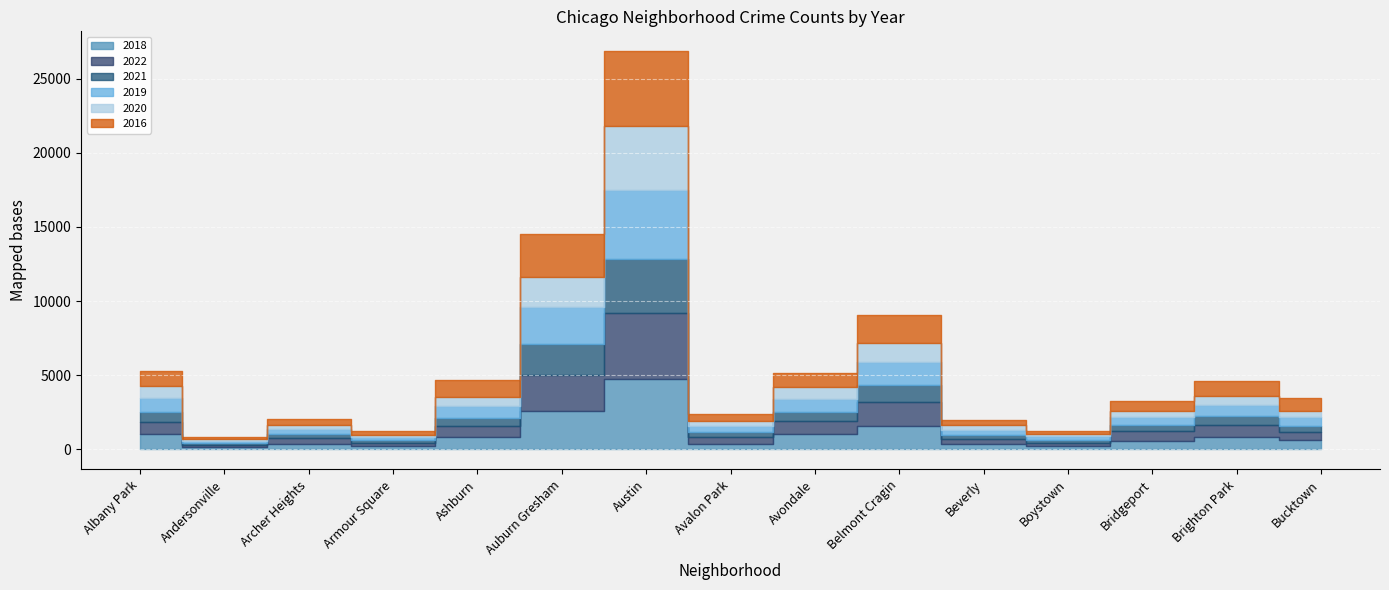

At which category does 2021 reach its first local valley?

Andersonville